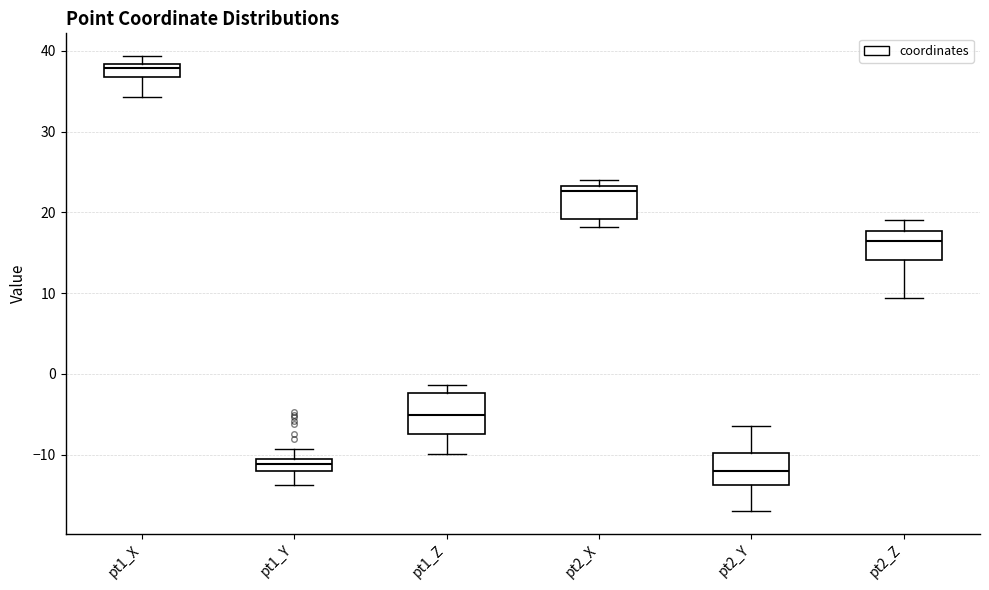

Where does the median line of the box for pt2_Y sit on the y-axis? The values are not printed on the chart, so give them approximately, as read against the axis.

-12